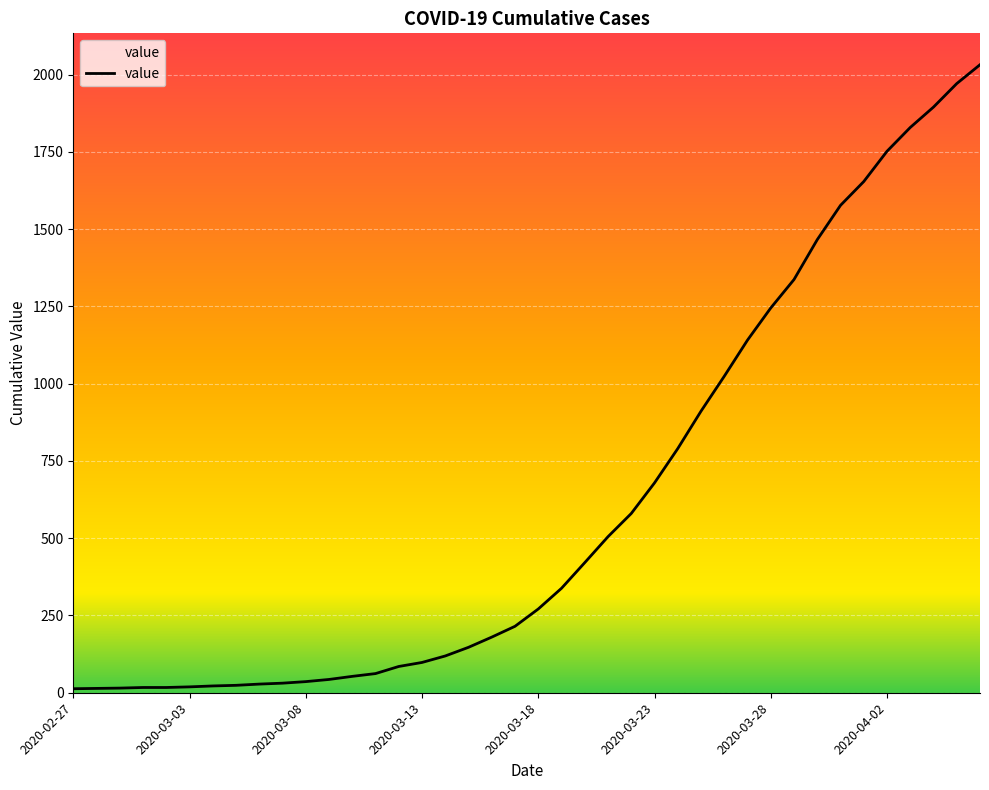

What is the difference between the maximum and minimum values?

2019